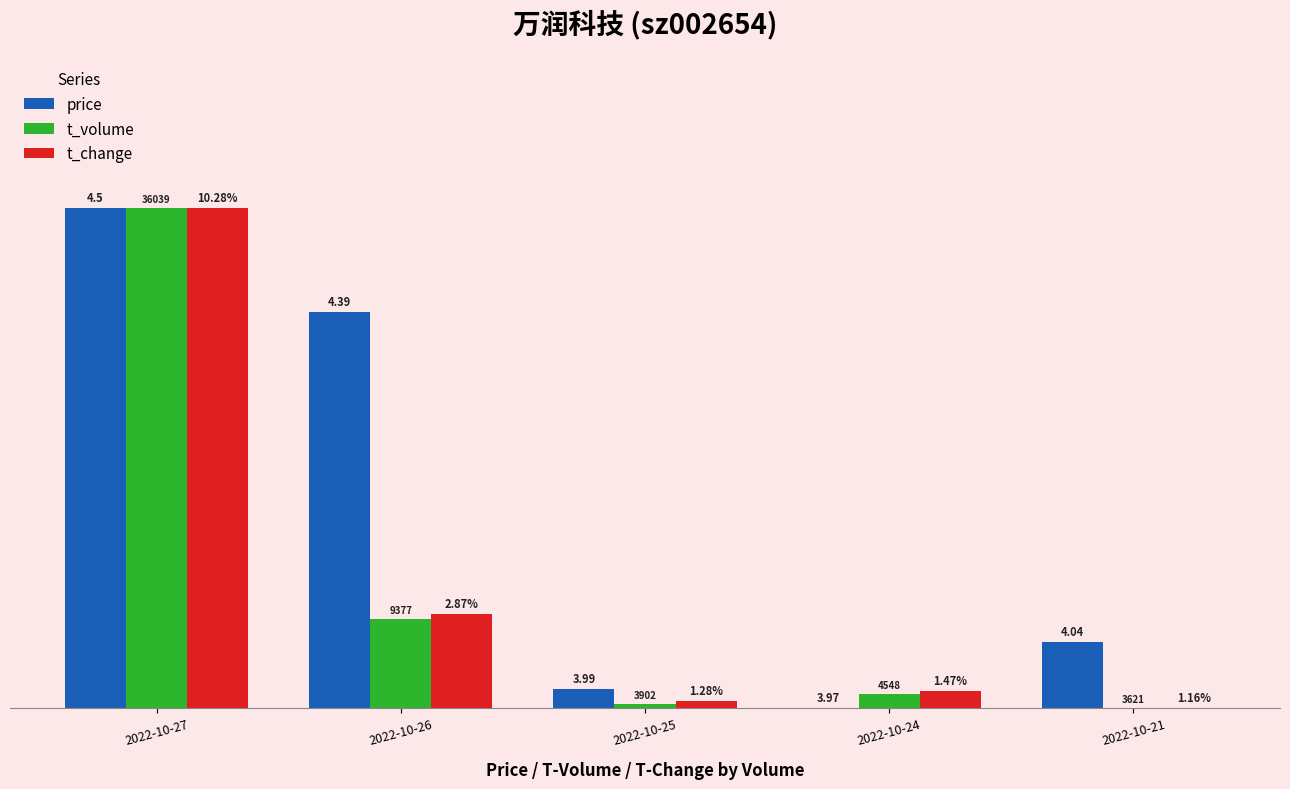

What are all the series names shown in the legend?

price, t_volume, t_change